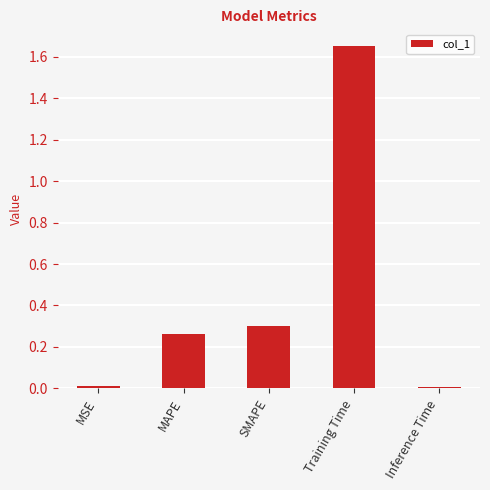

What is the average value?

0.4